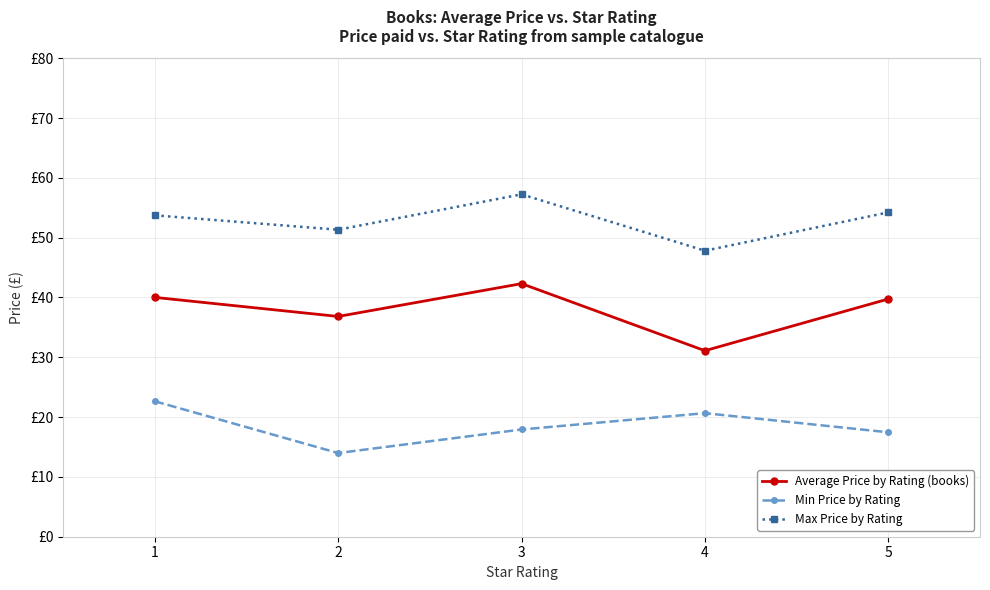

What is the smallest value displayed?

14.0